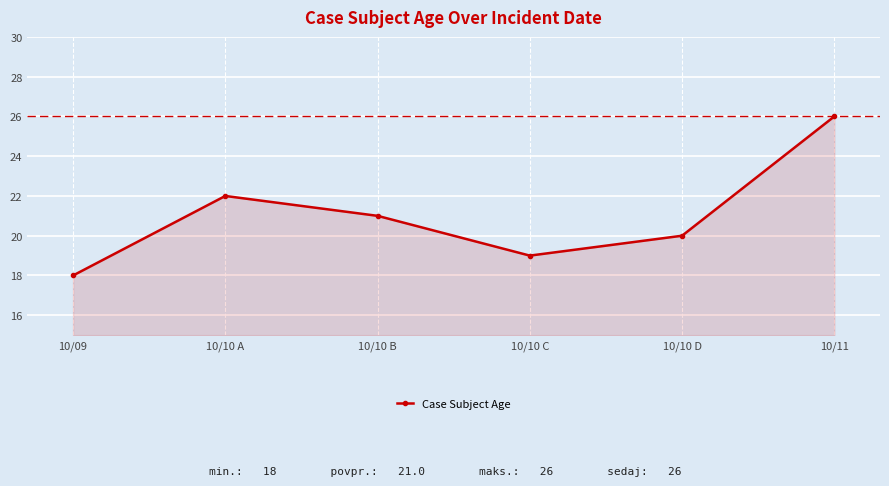

What is the minimum value shown in the chart?

18